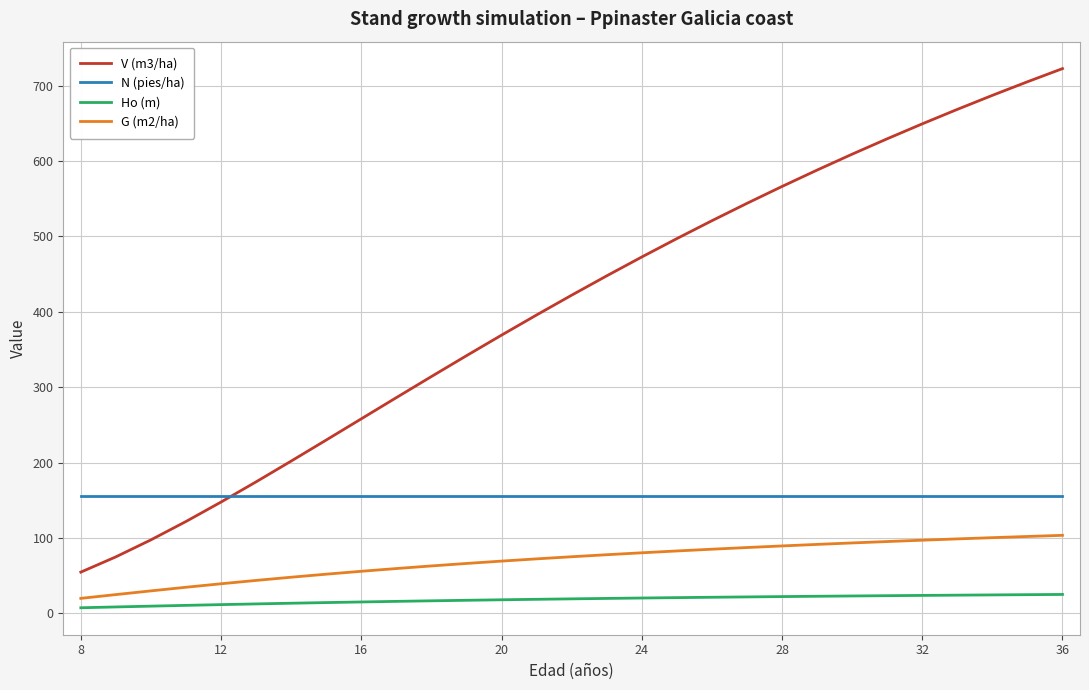

True or false: N (pies/ha) and Ho (m) cross at least once.

False